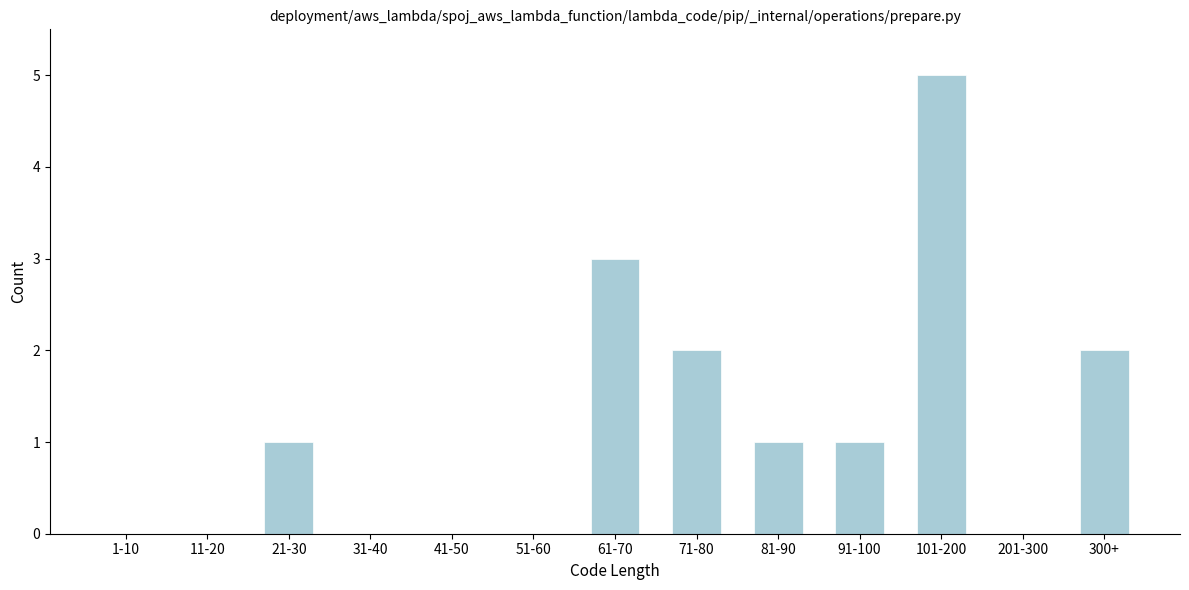

Reading left to right, extract all data points from this chart.

1-10=0	11-20=0	21-30=1	31-40=0	41-50=0	51-60=0	61-70=3	71-80=2	81-90=1	91-100=1	101-200=5	201-300=0	300+=2